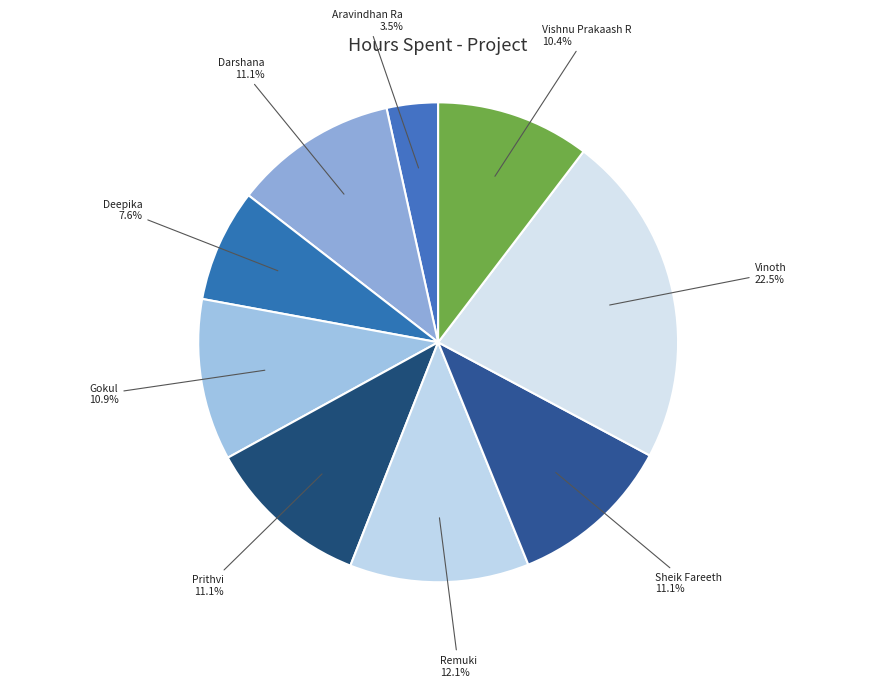

How many segments does this pie chart have?

9